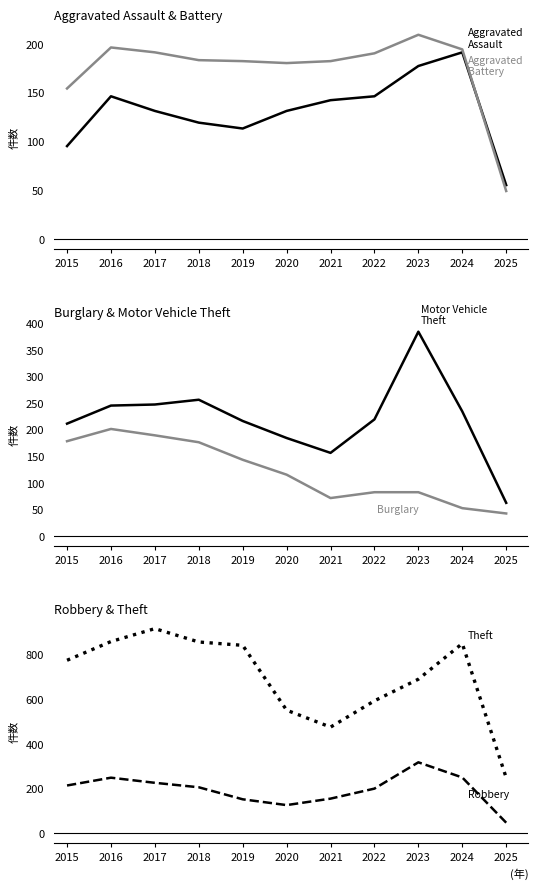

Reading right to left, transcribe all the data shown in this chart.

Aggravated Assault: 2025=55	2024=191	2023=177	2022=146	2021=142	2020=131	2019=113	2018=119	2017=131	2016=146	2015=95
Aggravated Battery: 2025=49	2024=194	2023=209	2022=190	2021=182	2020=180	2019=182	2018=183	2017=191	2016=196	2015=154
Burglary: 2025=42	2024=52	2023=82	2022=82	2021=71	2020=115	2019=143	2018=176	2017=189	2016=201	2015=178
Motor Vehicle Theft: 2025=62	2024=234	2023=384	2022=219	2021=156	2020=184	2019=216	2018=256	2017=247	2016=245	2015=211
Robbery: 2025=45	2024=248	2023=316	2022=198	2021=153	2020=124	2019=150	2018=204	2017=224	2016=247	2015=212
Theft: 2025=247	2024=849	2023=689	2022=592	2021=474	2020=550	2019=841	2018=856	2017=916	2016=858	2015=774